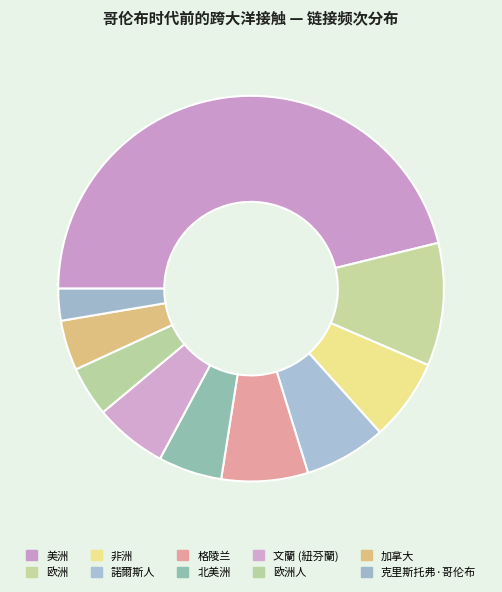

How many slices are in this pie chart?

10